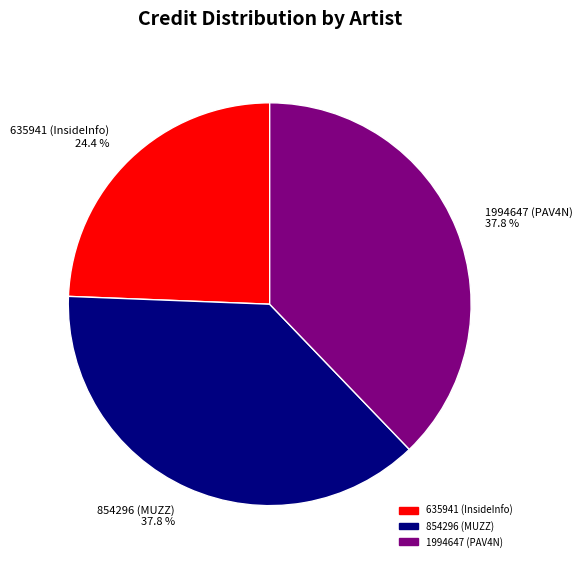

Is there a majority slice in this chart?

No